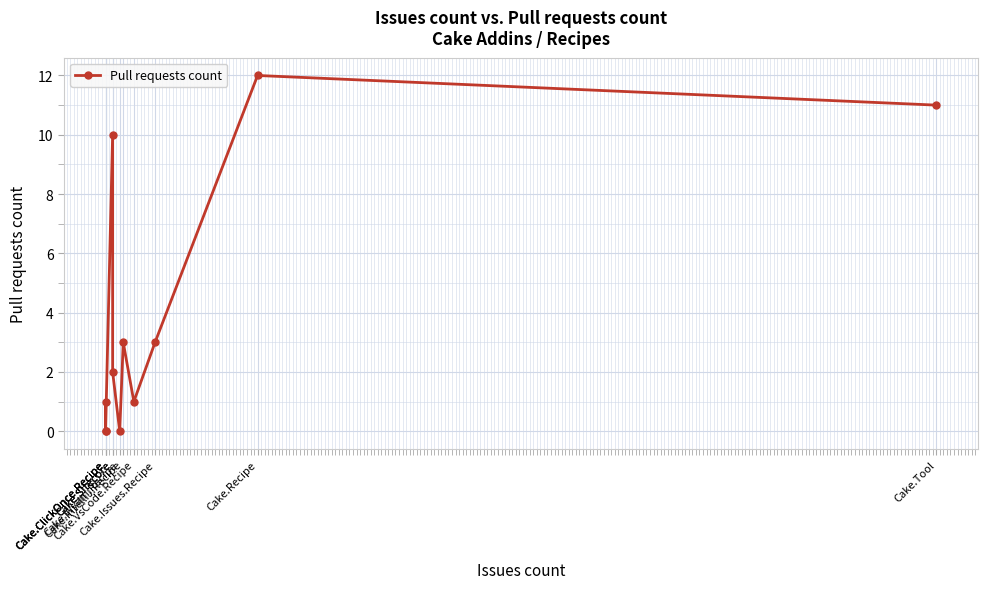

Count the number of categories in the chart.

11